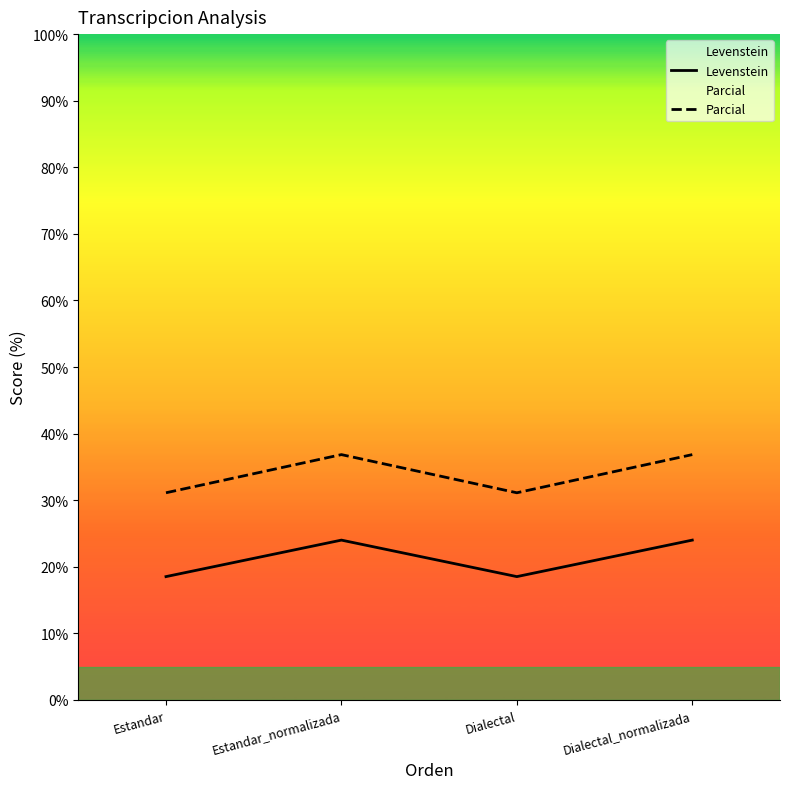

What is the value of the Parcial point at the 4th from the left?

36.8